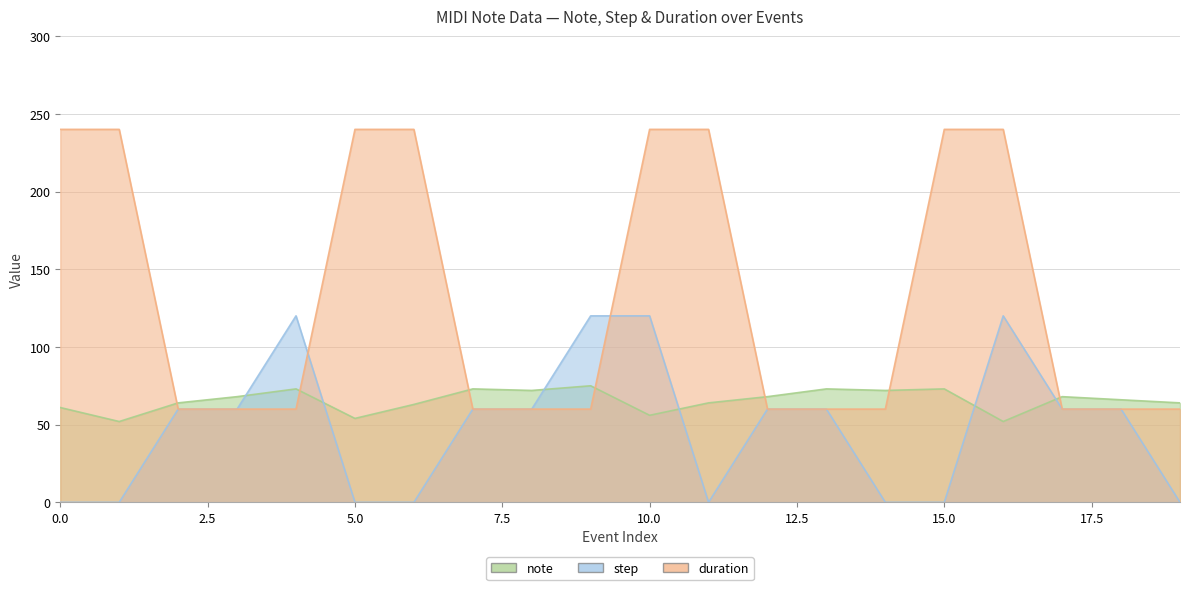

What is the lowest value of the note series?

52